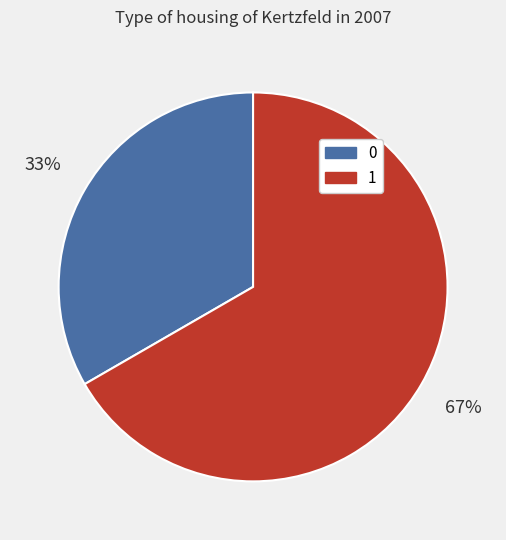

Which slice is the largest?

1